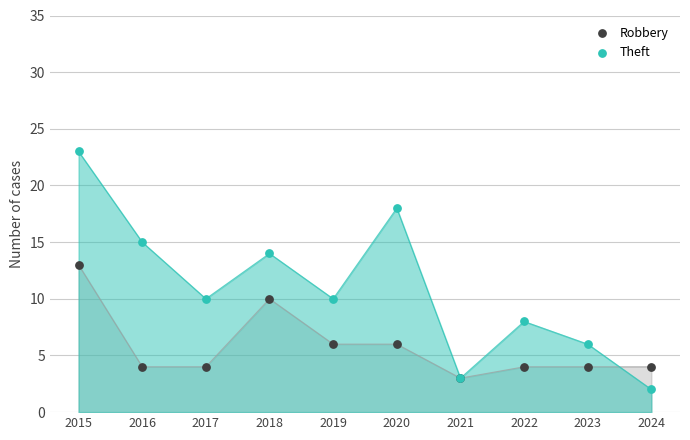

Which series contains the highest Y value?

Theft